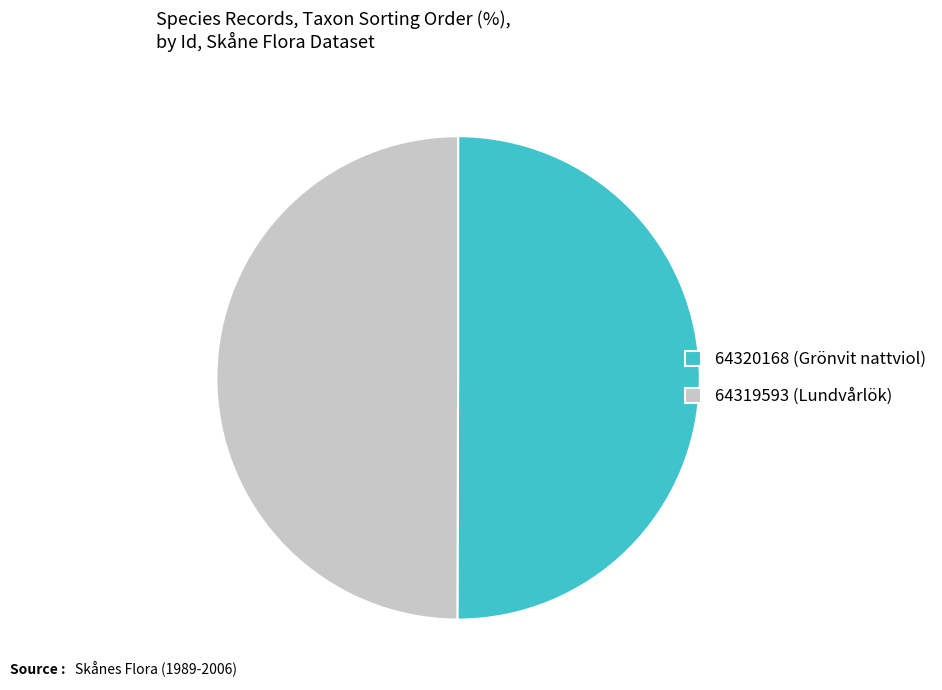

Approximately how many times larger is the value at 64319593 (Lundvårlök) compared to 64320168 (Grönvit nattviol)?

1.0